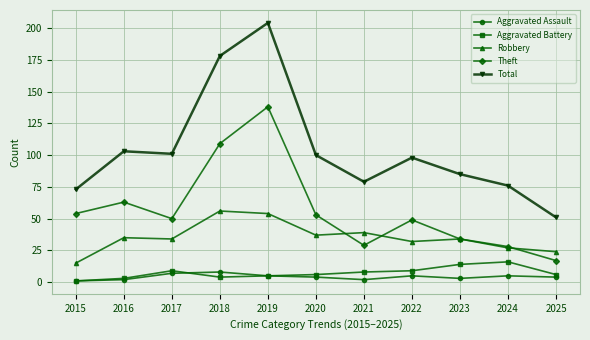

How many lines are shown in the chart?

5